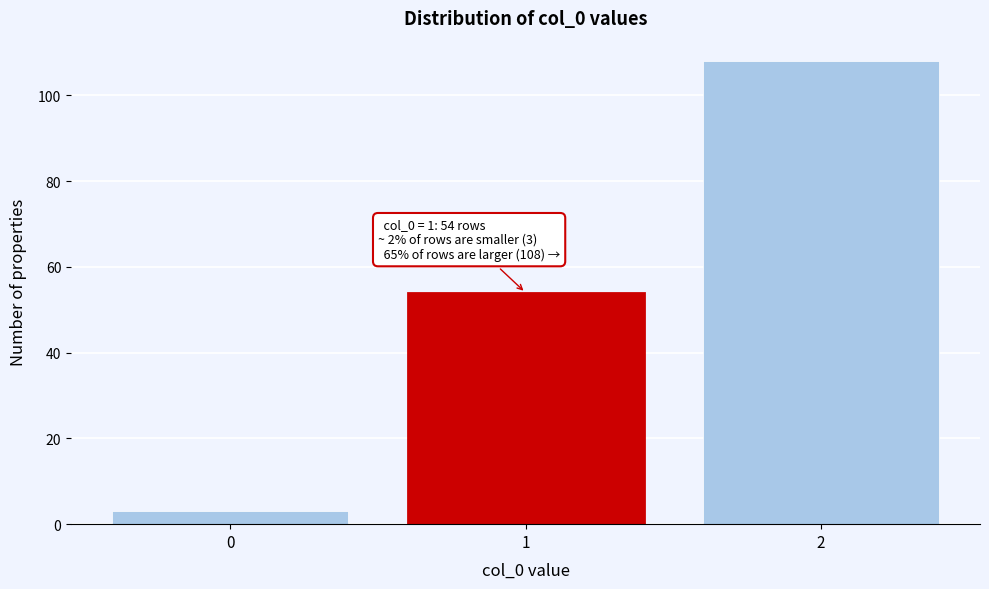

Over which range of the x-axis is the bar tallest?

1.5 to 2.5